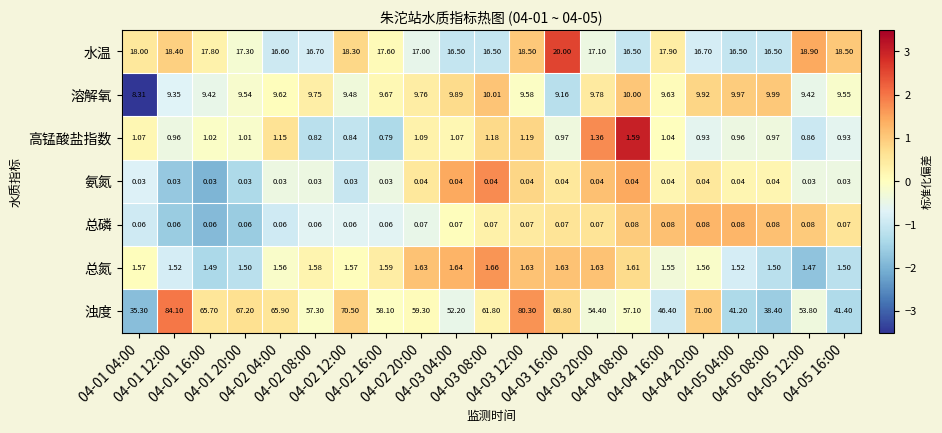

Which series has the largest total across all categories?

浊度